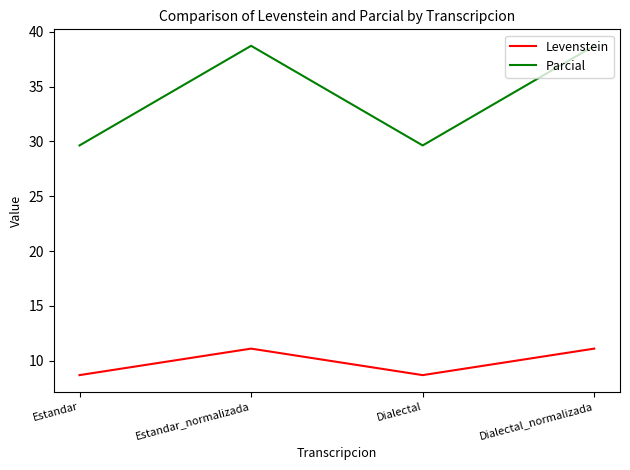

The Parcial series shows 45.7 at Dialectal. True or false?

False